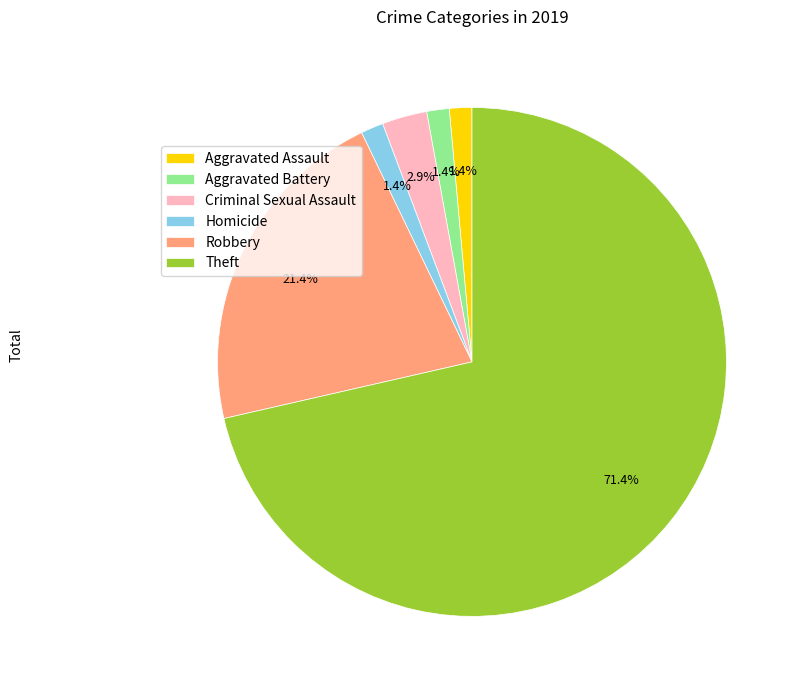

How many slices are in this pie chart?

6